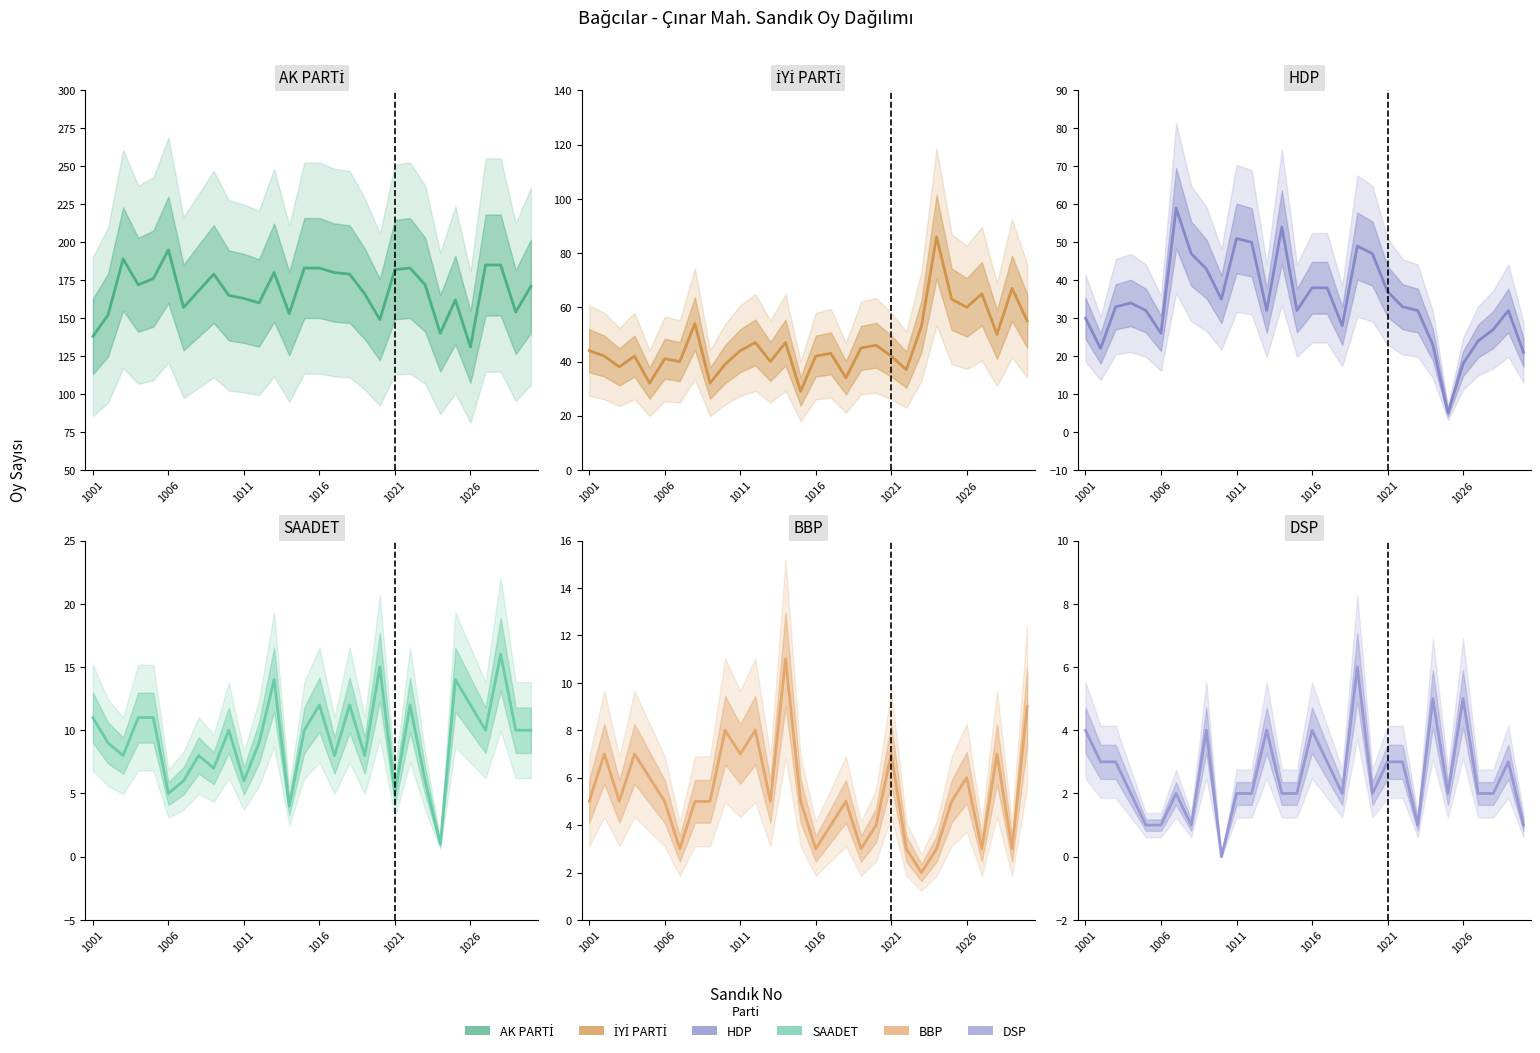

What is the average value of the İYİ PARTİ series?

47